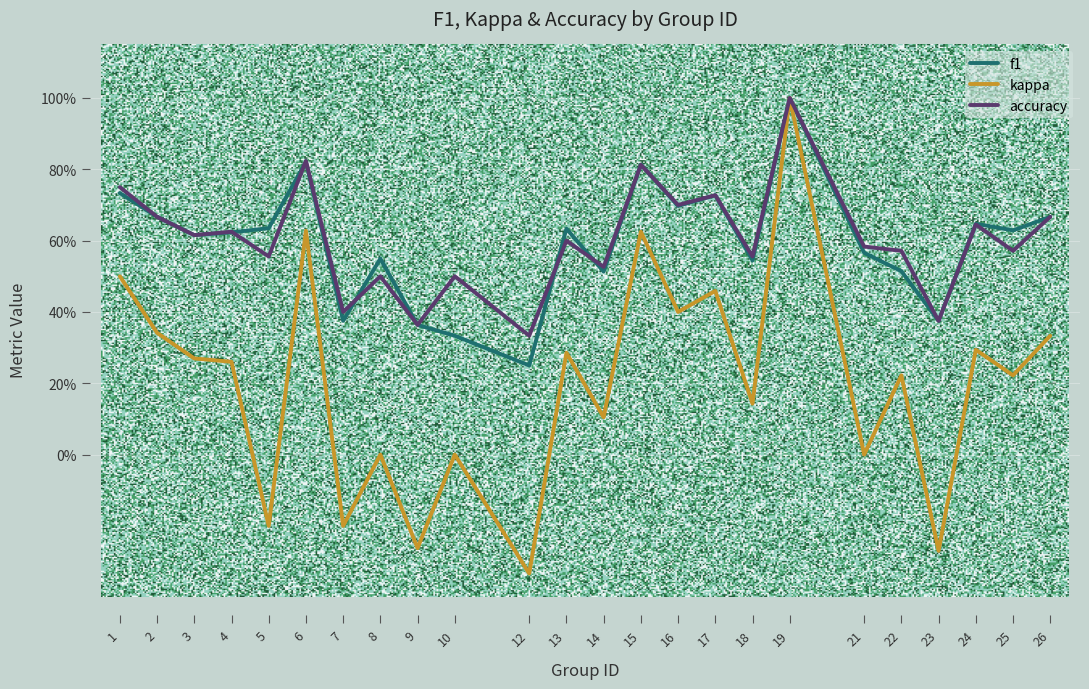

Is this an area chart (filled region under the line)?

No